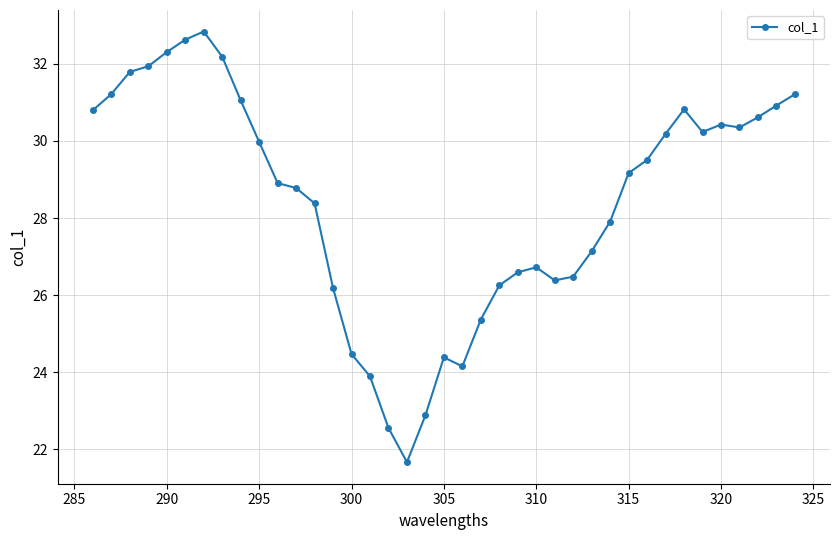

How many data points are above 29?

20